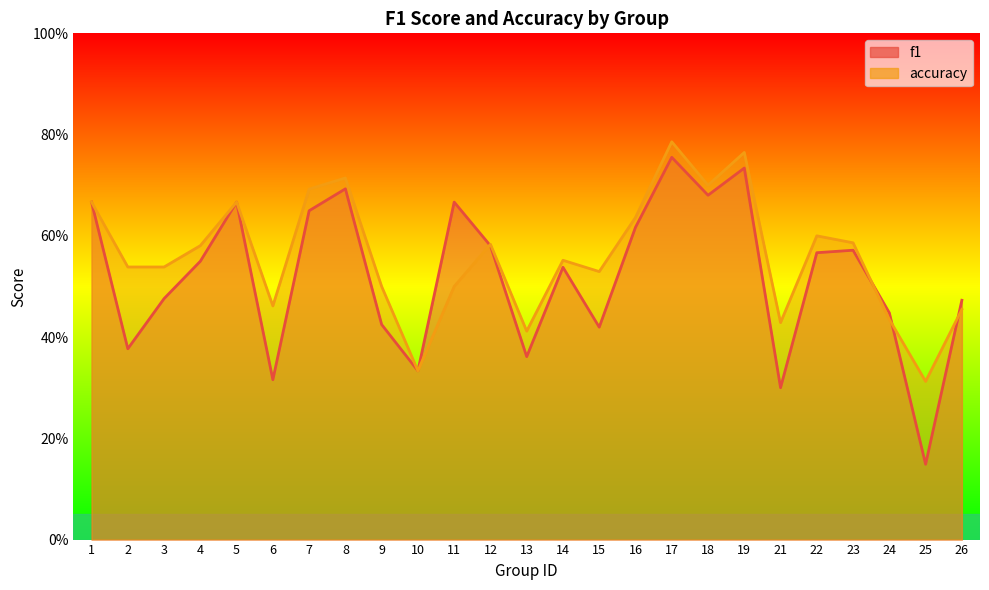

Reading left to right, what are all the values shown in this chart?

f1: 0.7	0.4	0.5	0.5	0.7	0.3	0.6	0.7	0.4	0.3	0.7	0.6	0.4	0.5	0.4	0.6	0.8	0.7	0.7	0.3	0.6	0.6	0.4	0.1	0.5
accuracy: 0.7	0.5	0.5	0.6	0.7	0.5	0.7	0.7	0.5	0.3	0.5	0.6	0.4	0.6	0.5	0.6	0.8	0.7	0.8	0.4	0.6	0.6	0.4	0.3	0.5